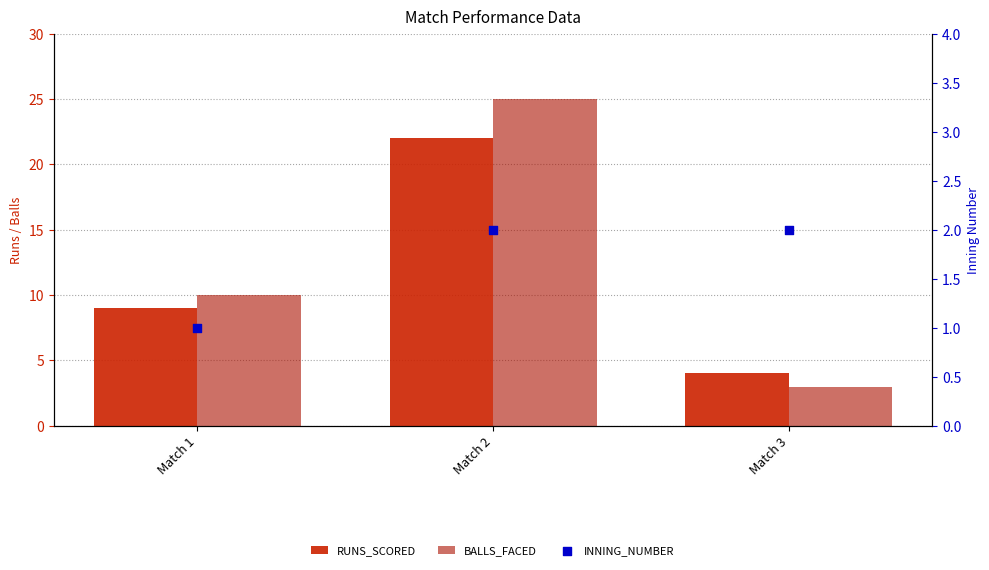

Is the value of INNING_NUMBER at Match 3 greater than the value of RUNS_SCORED at Match 3?

No